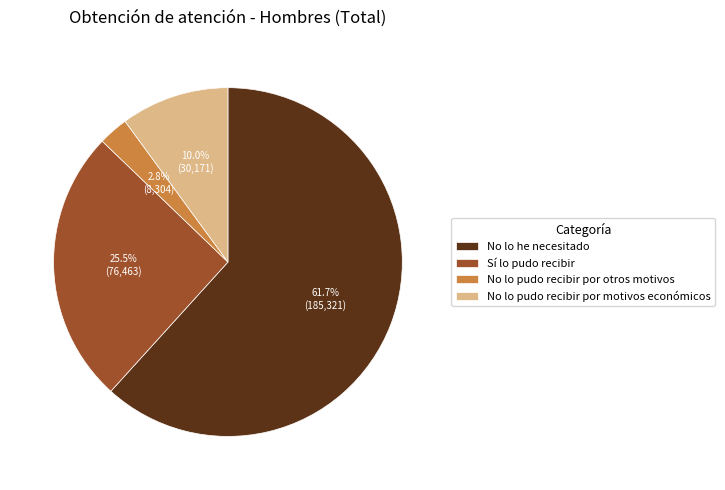

Which category has the biggest portion of the pie?

No lo he necesitado